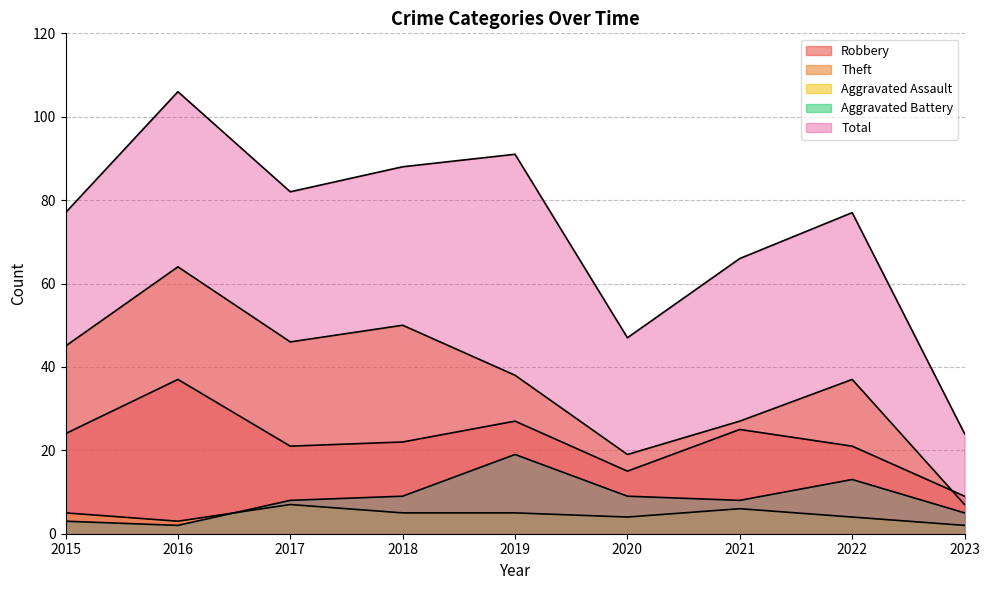

What is the difference between the second highest and second lowest values in the Aggravated Battery series?

10